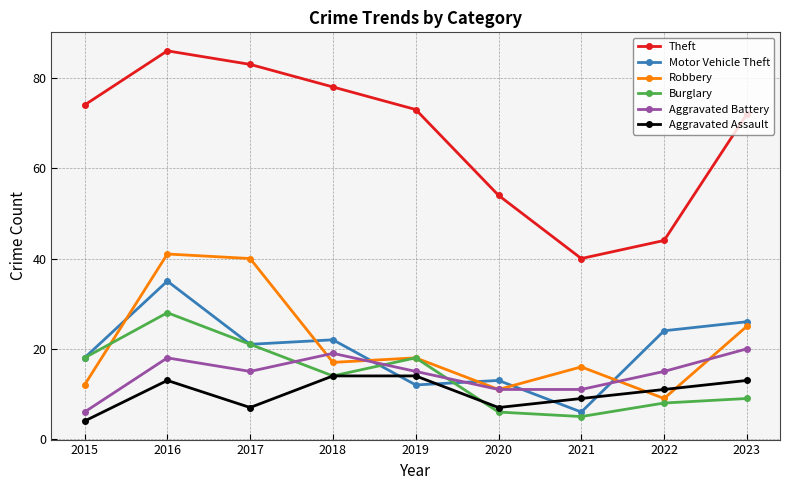

The Aggravated Assault series shows 13 at 2023. True or false?

True